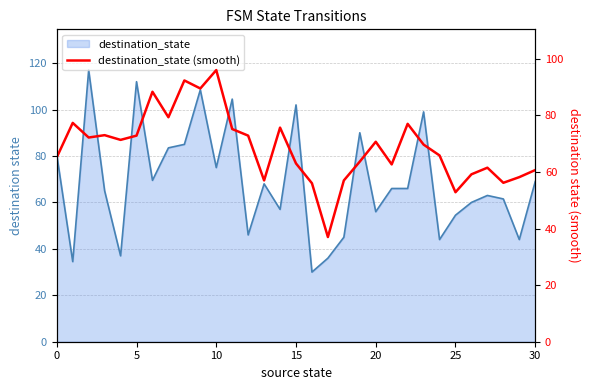

Reading left to right, extract all data points from this chart.

65.2	77.3	72.2	73.0	71.3	72.8	88.3	79.3	92.3	89.5	96.0	75.2	72.8	57.0	75.7	63.0	56.0	37.0	57.0	63.7	70.7	62.7	77.0	69.7	65.8	52.8	59.2	61.5	56.2	58.2	60.7